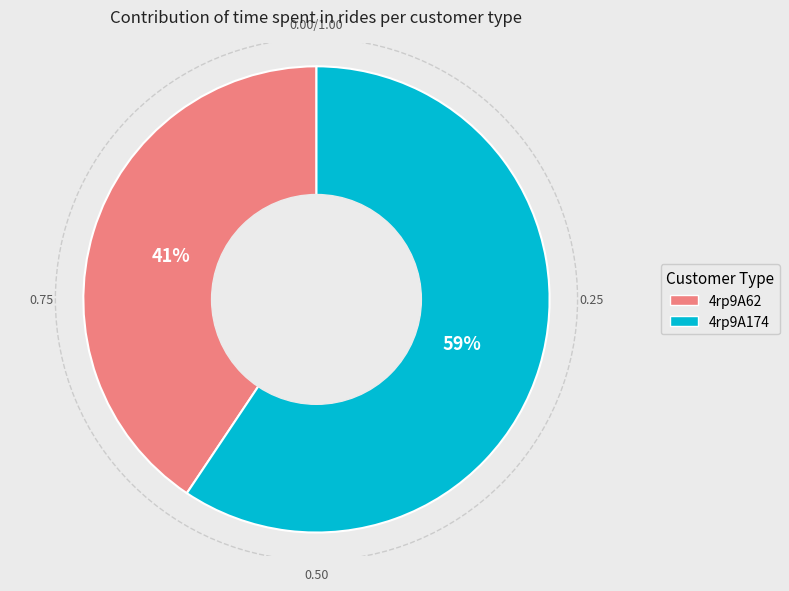

Which slice is the largest?

4rp9A174